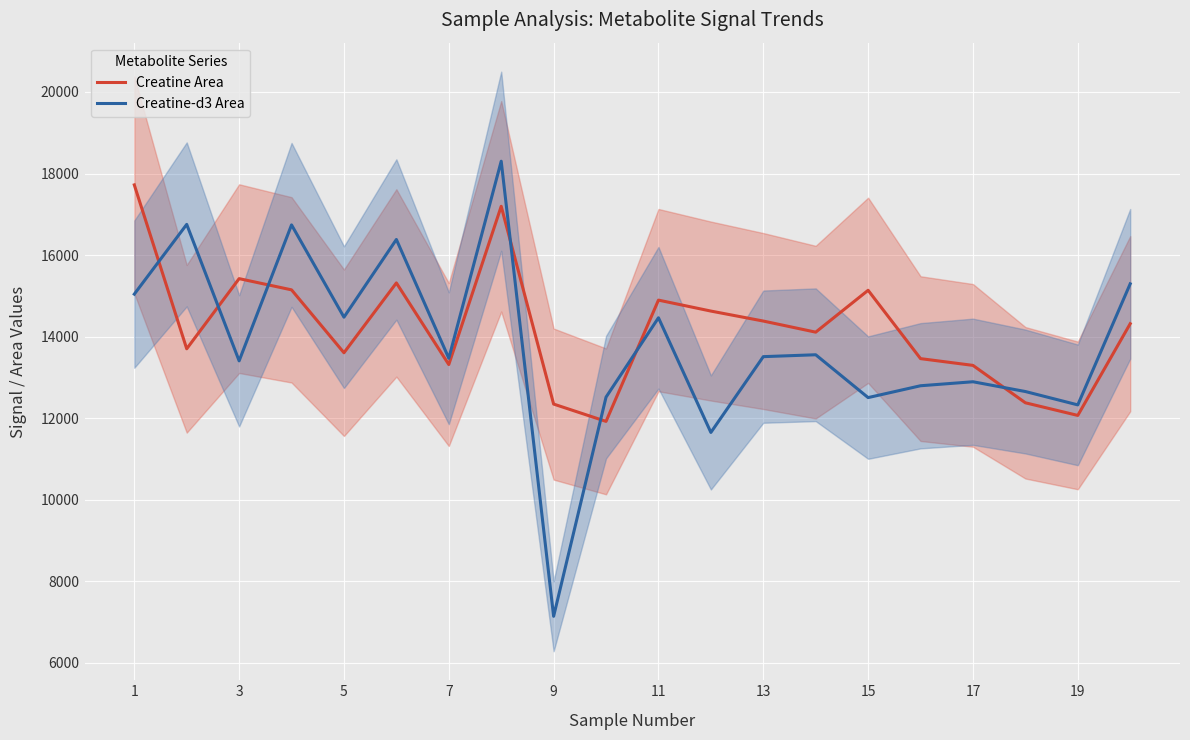

What is the value of the Creatine Area point at the 13th from the left?

14383.4